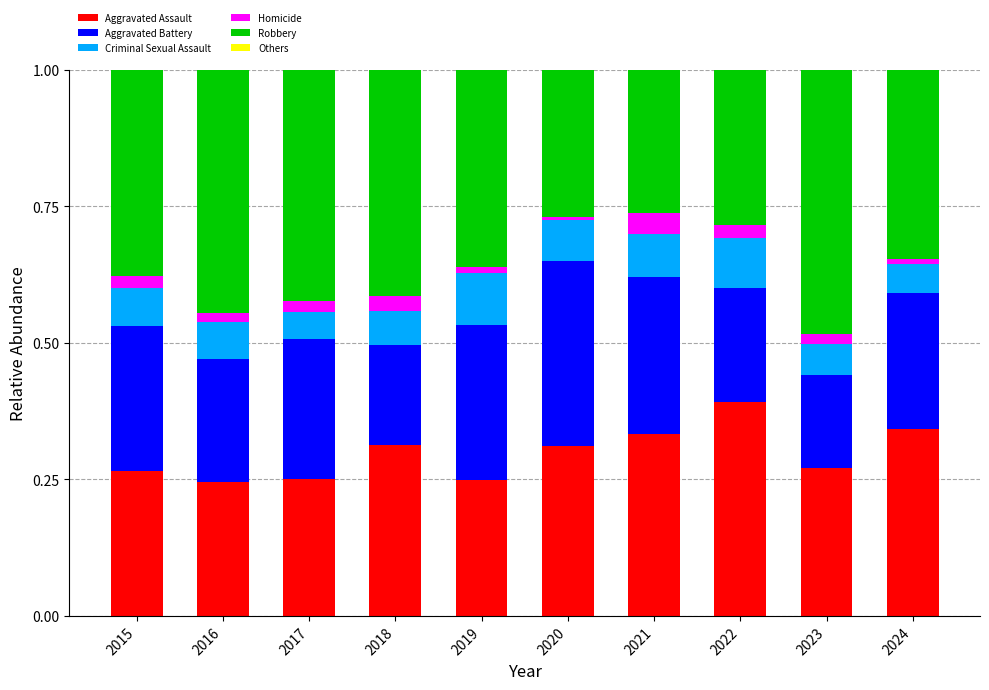

Which category has the highest value in the Aggravated Assault series?

2022